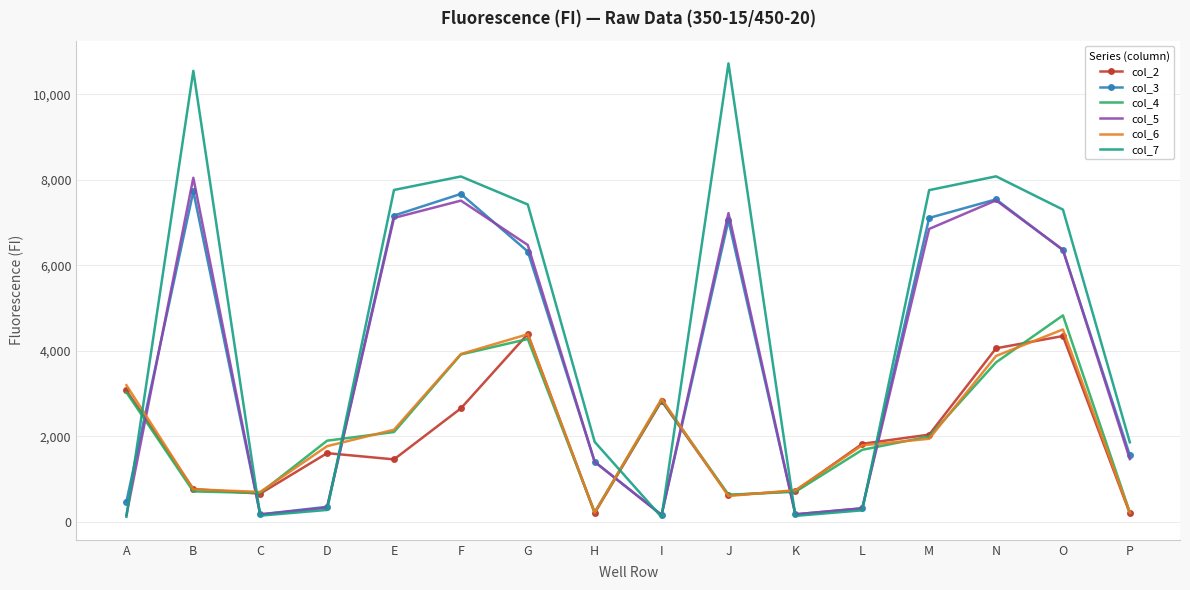

Where is col_4 nearest to the value 2526?

I